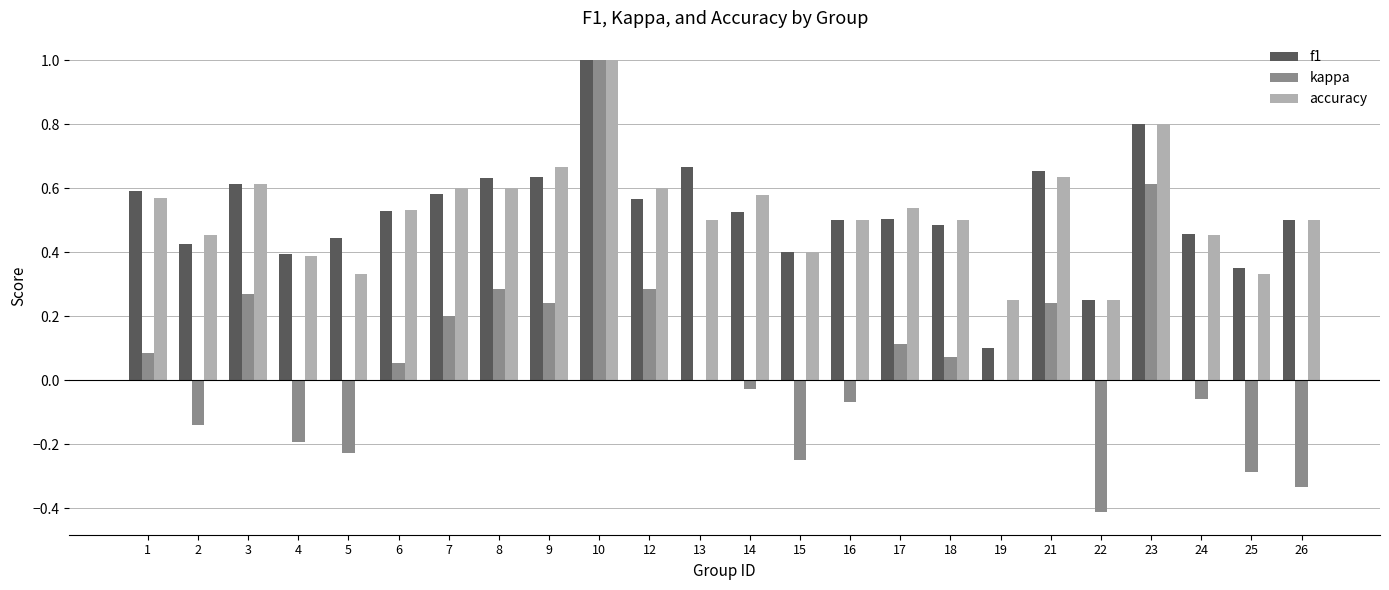

What is the sum of the accuracy values at 22 and 6?

0.8